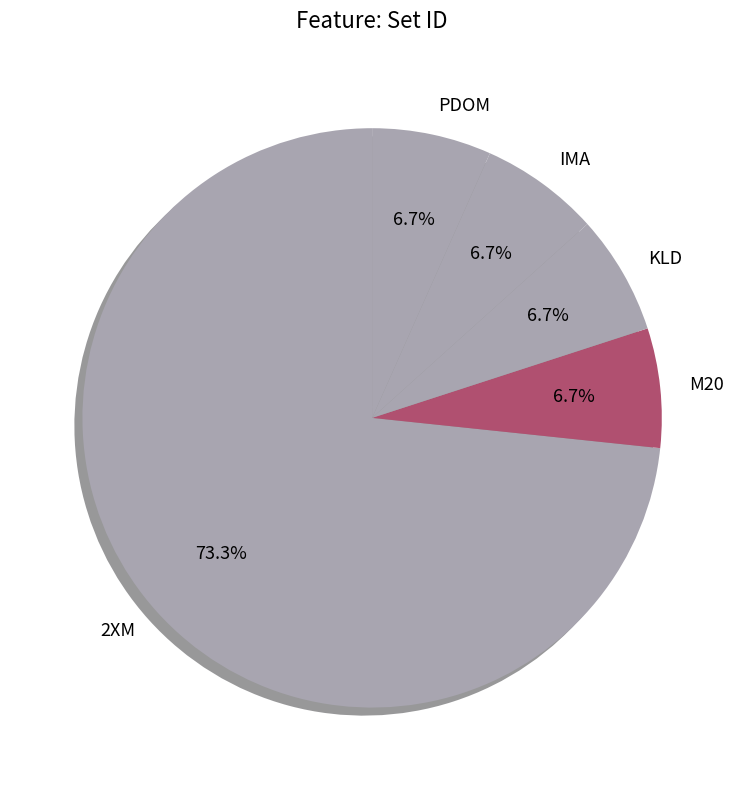

To the nearest percent, what is the combined percentage of PDOM and IMA?

13%